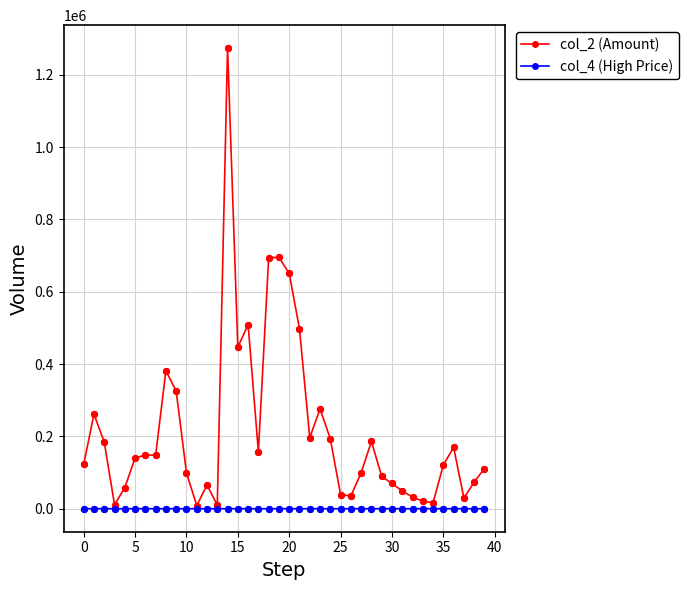

Which series has the largest total across all categories?

col_2 (Amount)